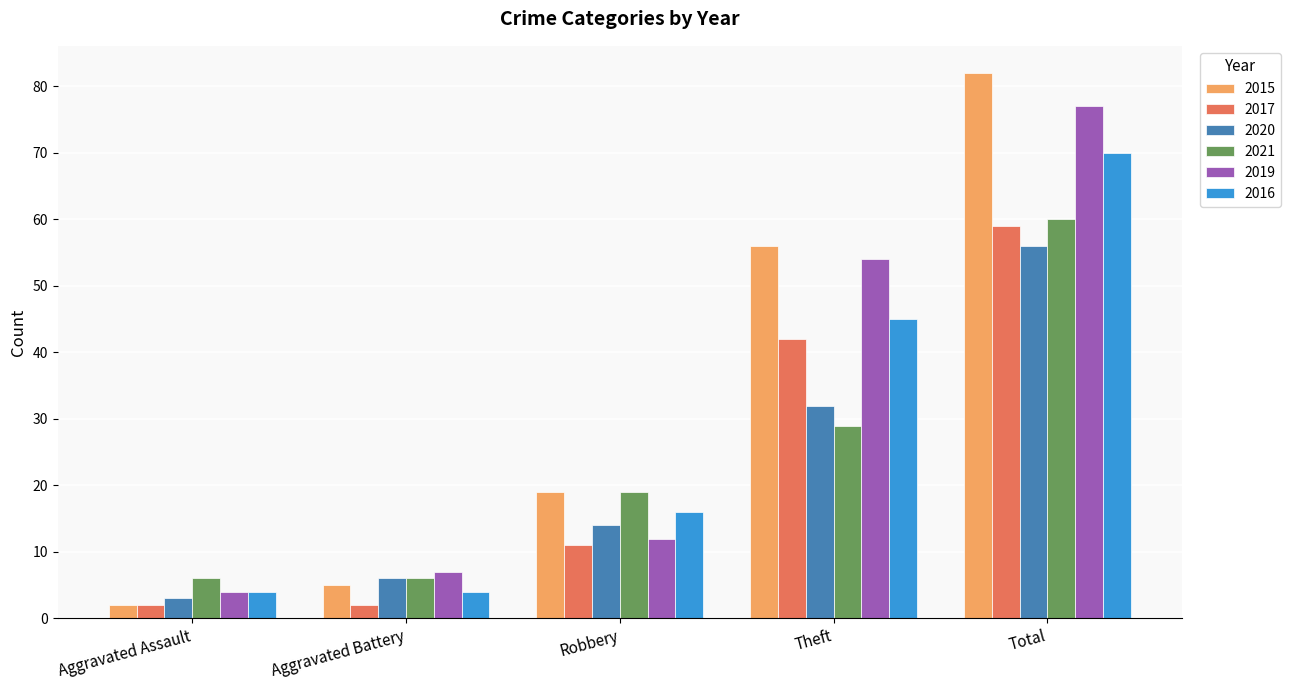

What is the highest value of the 2020 series?

56